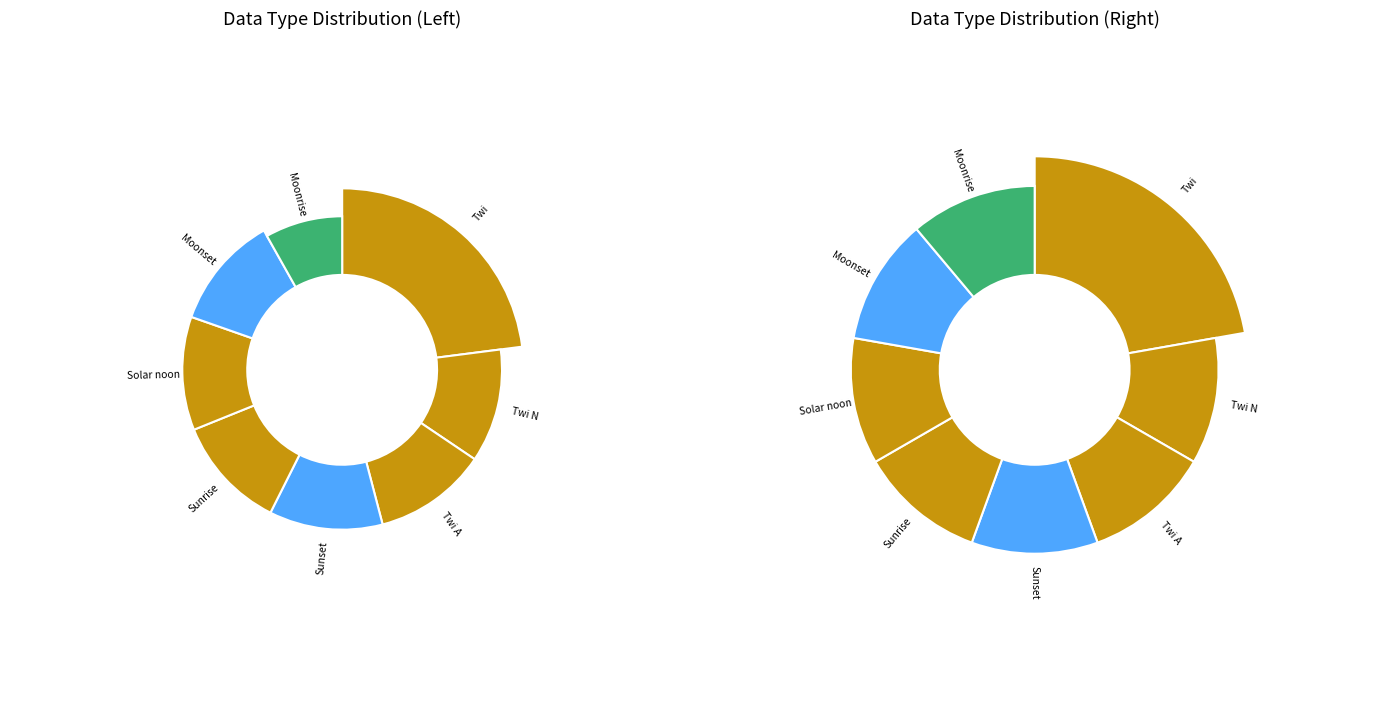

To the nearest percent, what percentage of the pie is Moonset?

11%